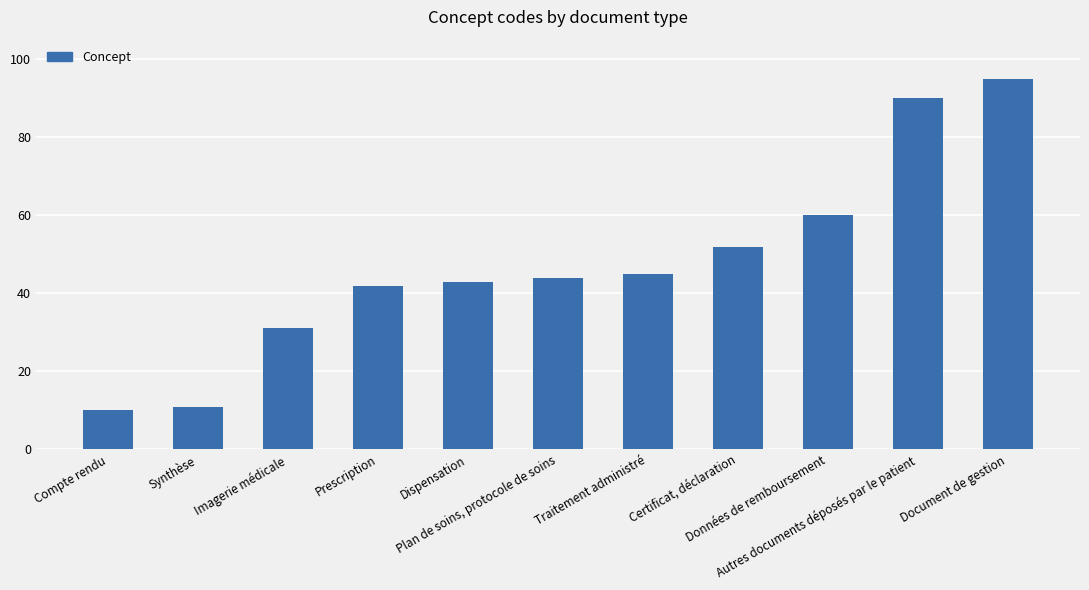

What position from the left is Autres documents déposés par le patient?

10